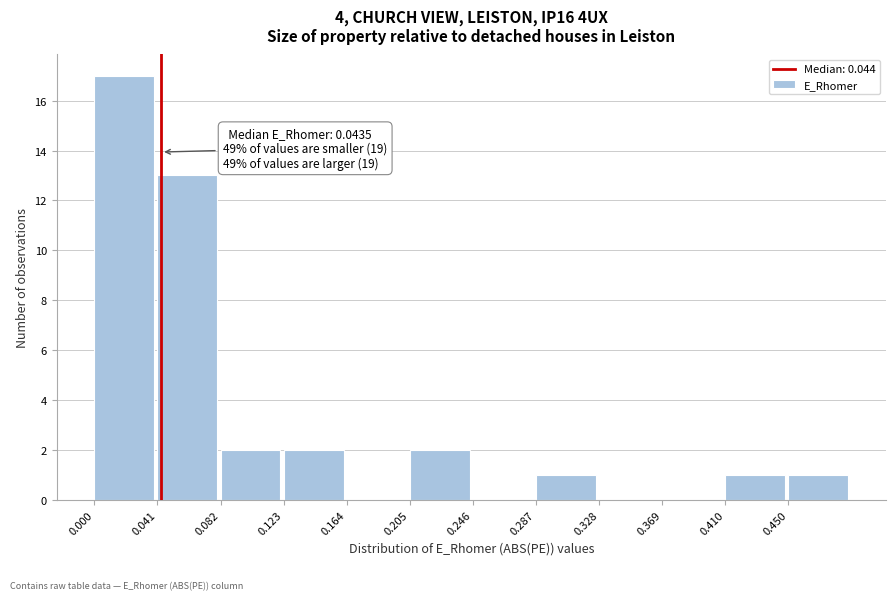

Which range on the x-axis has the tallest bar?

0.000 to 0.040